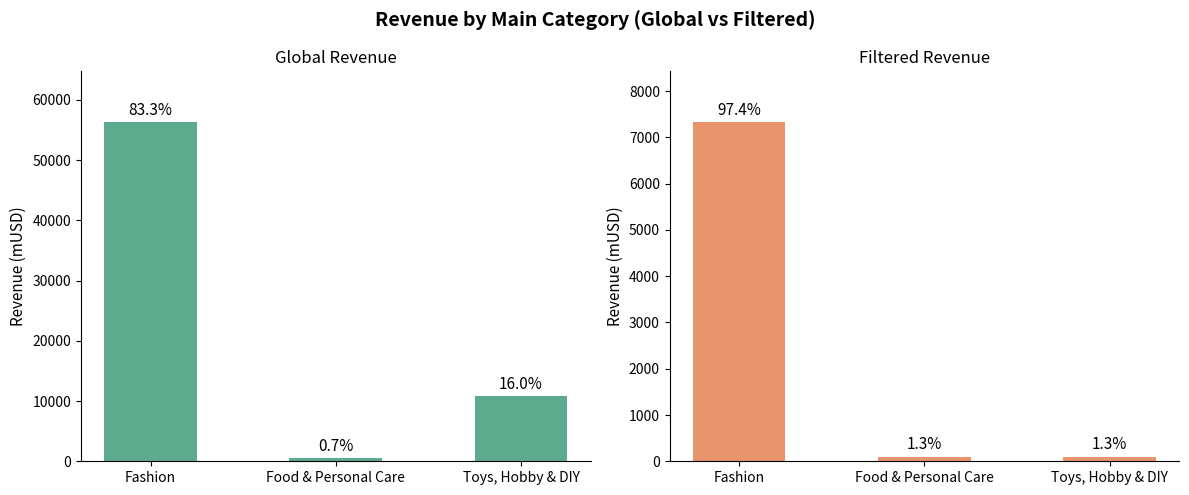

What position from the left is Toys, Hobby & DIY?

3